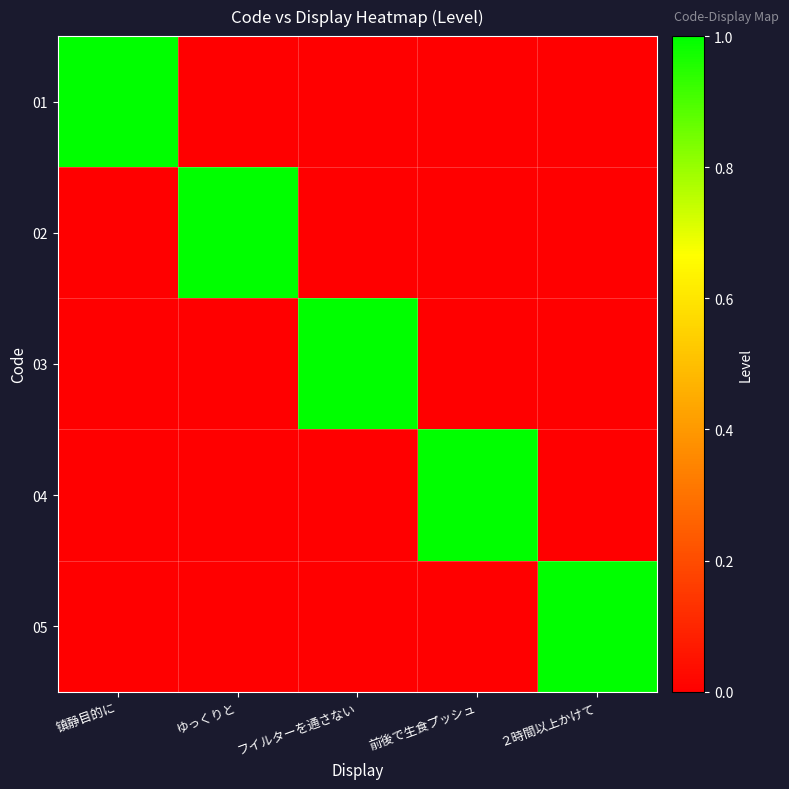

Between フイルターを通さない and ２時間以上かけて, which is larger?

フイルターを通さない